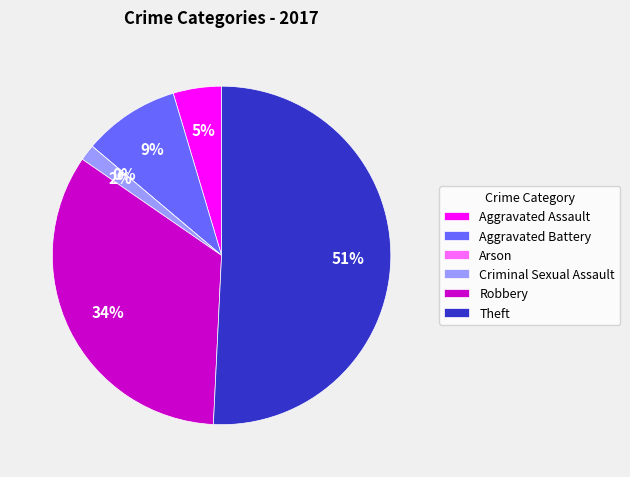

True or false: Theft accounts for 51% of the total.

True